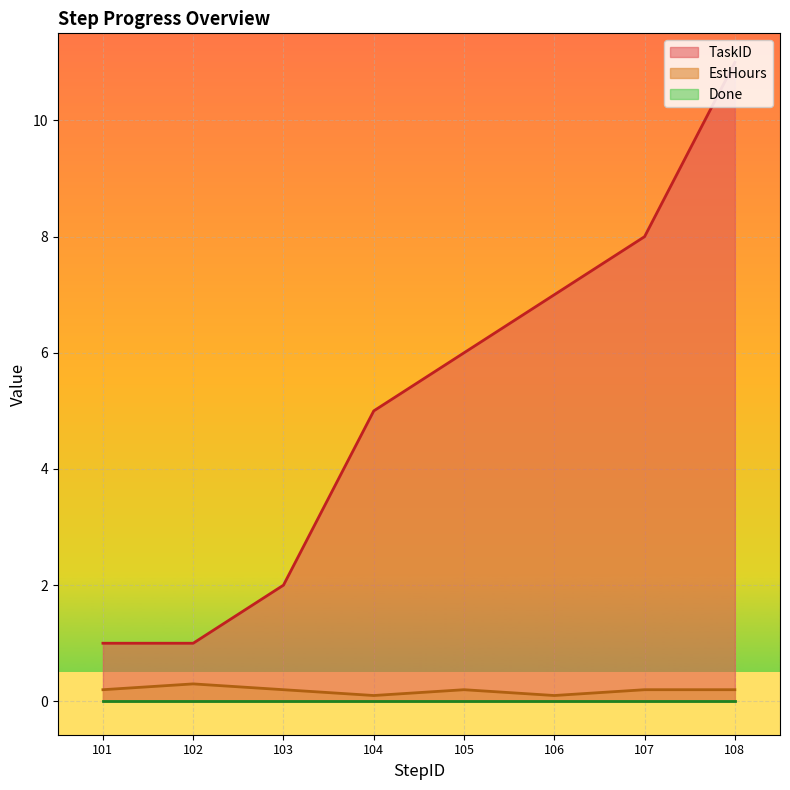

How many EstHours values are between 0 and 1?

8